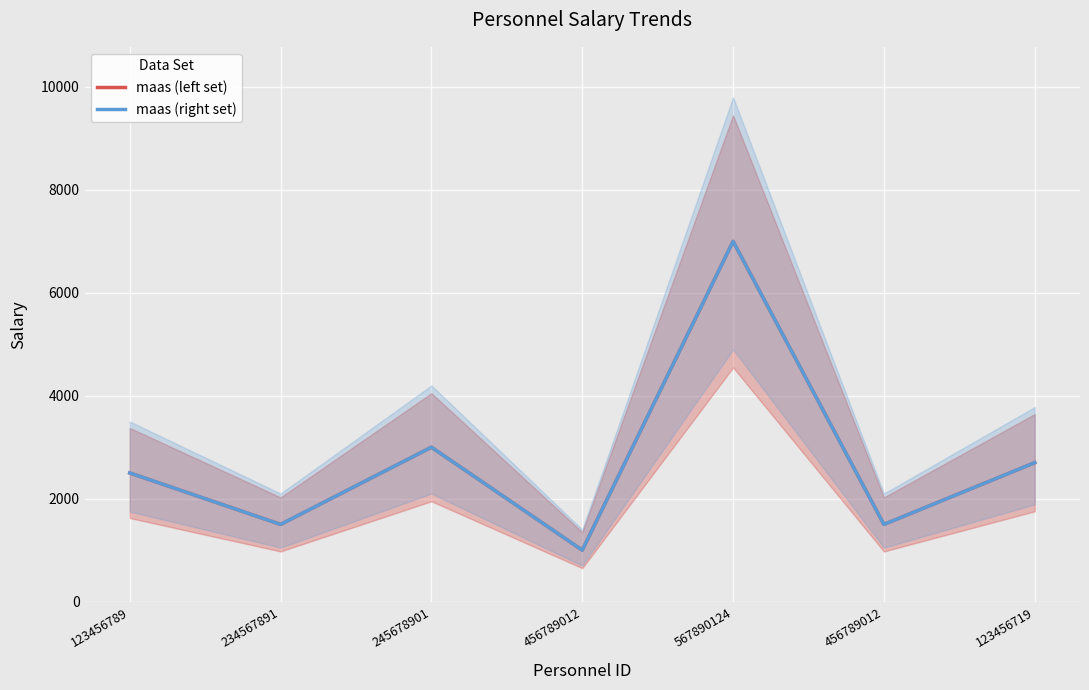

True or false: maas (left set) has more than 1 interior local peaks.

True